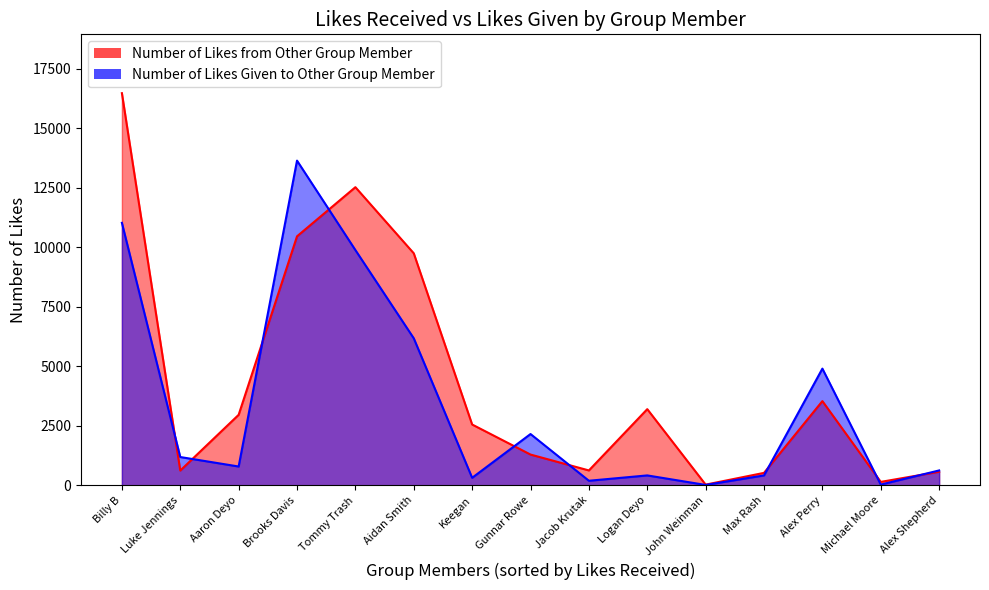

What is the sum of all Number of Likes Given to Other Group Member values?

51791